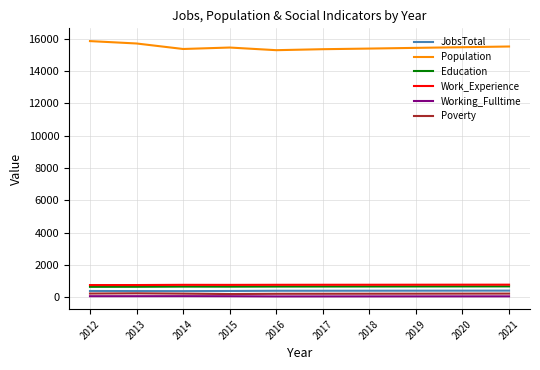

What is the lowest value of the Work_Experience series?

742